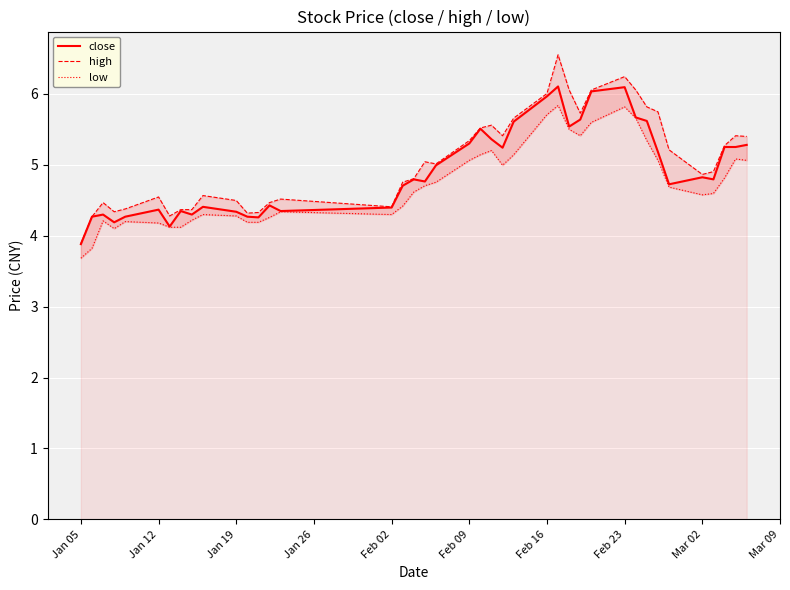

At which label does close reach its minimum?

Jan 05